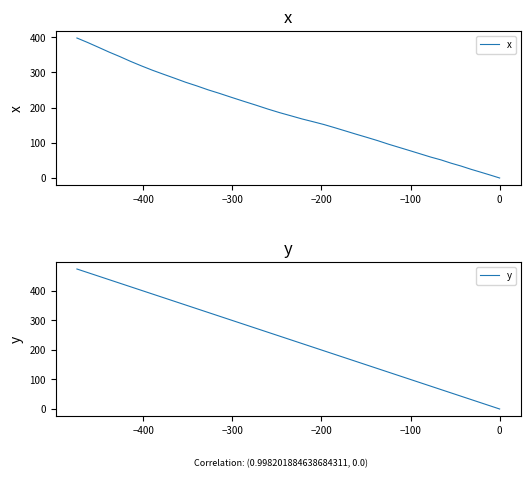

Reading left to right, extract all data points from this chart.

x: 0.0	8.3	16.5	24.7	34.0	42.1	51.4	59.4	68.6	77.7	86.9	96.0	106.2	115.4	124.5	133.6	142.8	151.8	159.8	167.7	176.7	185.6	195.7	206.9	218.0	229.1	240.3	250.4	261.7	271.9	283.4	294.7	306.1	318.6	331.2	345.0	357.6	371.4	385.1	397.7
y: 0.0	10.5	21.2	32.1	43.4	54.5	65.8	77.3	89.1	100.8	112.8	124.7	137.0	149.0	161.2	173.0	185.0	197.1	209.3	221.7	234.3	246.9	260.0	273.5	287.4	301.0	314.4	327.2	340.0	352.4	364.8	377.3	389.7	402.2	414.2	426.4	438.3	450.4	462.6	474.5